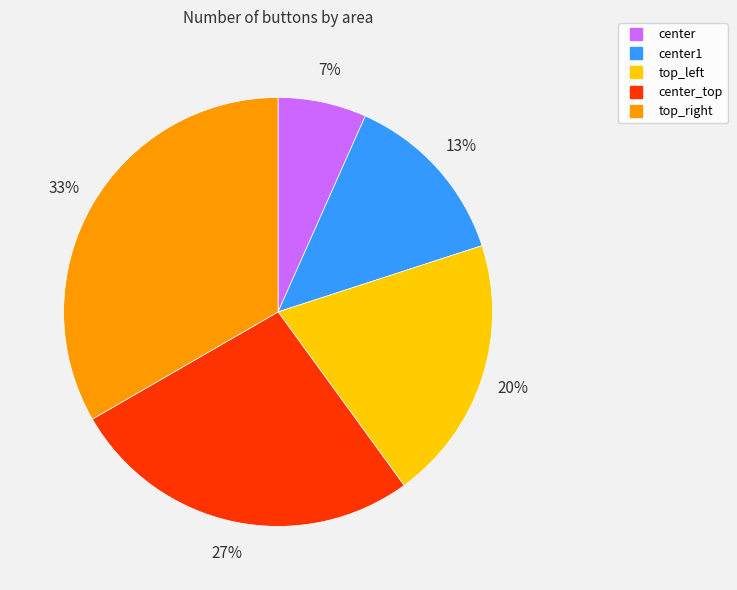

To the nearest percent, what is the average slice percentage?

20%